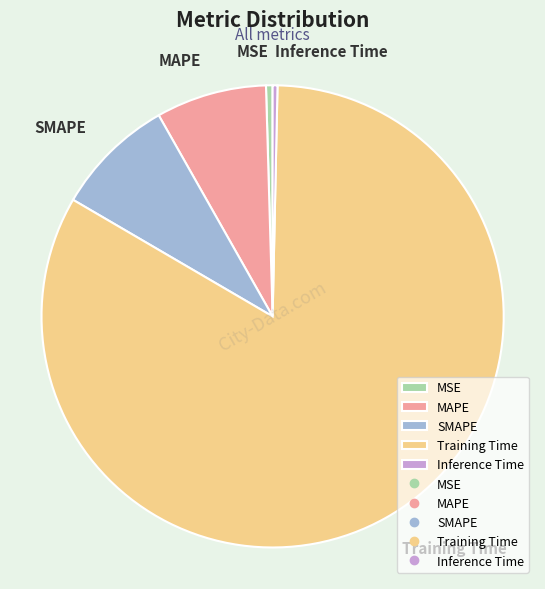

Is the sum of SMAPE and MSE greater than half?

No